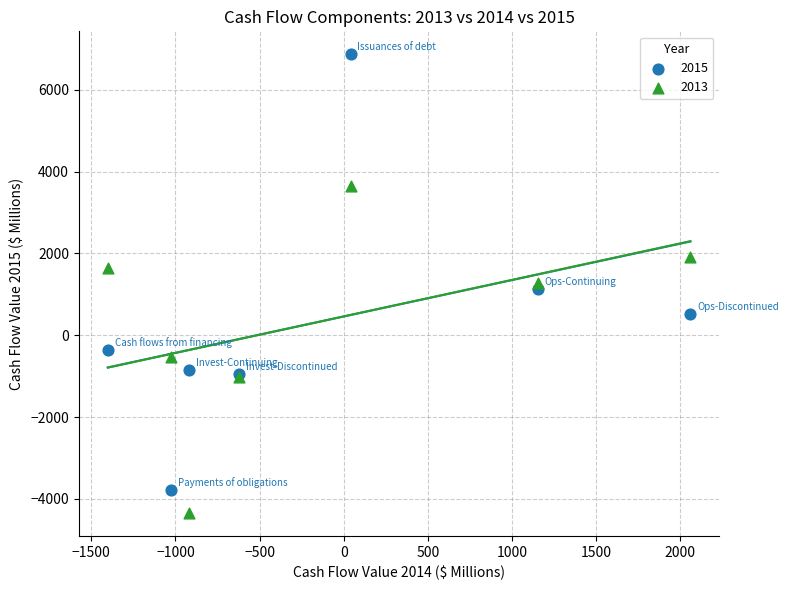

Which series has the largest Y range (max minus min)?

2015